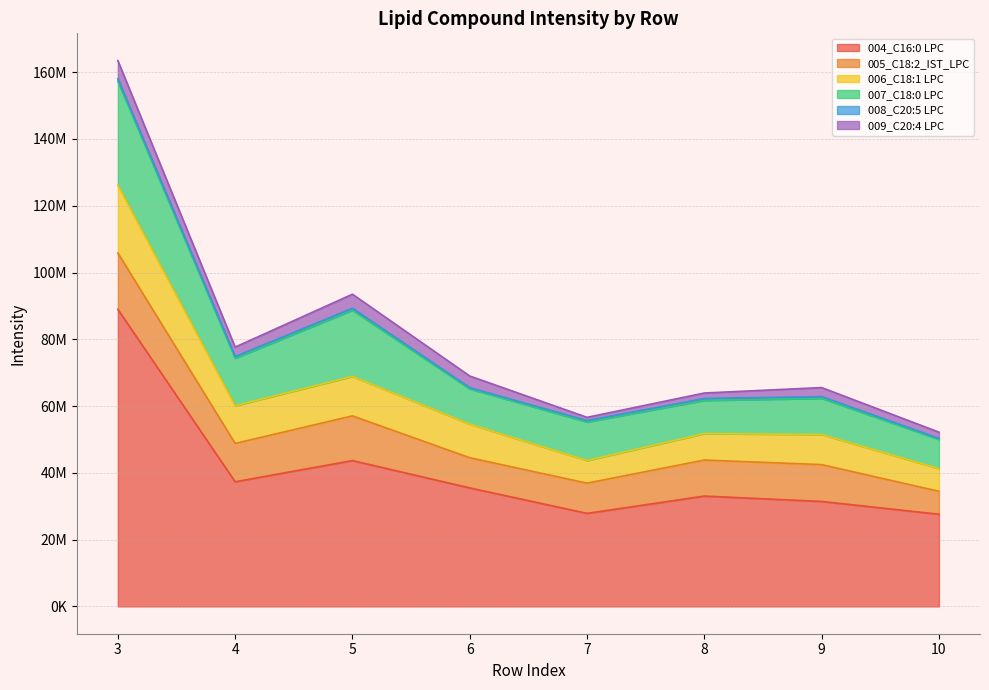

Does the chart have visible grid lines?

Yes